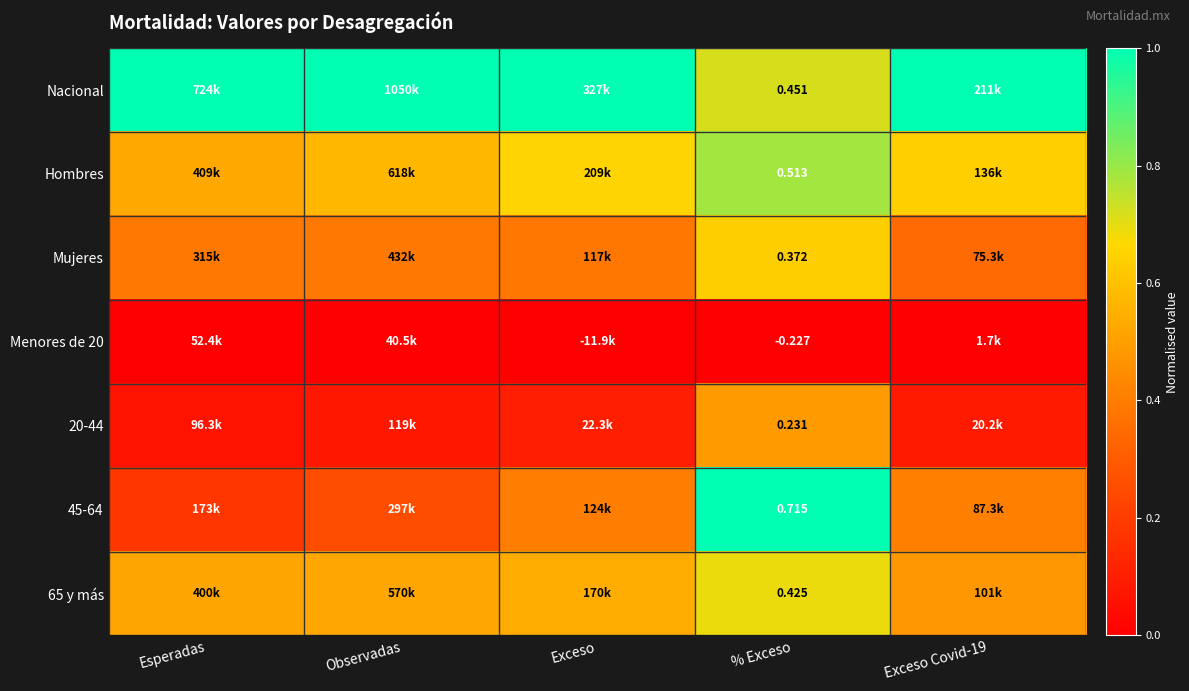

At which label does 65 y más reach its minimum?

Exceso Covid-19